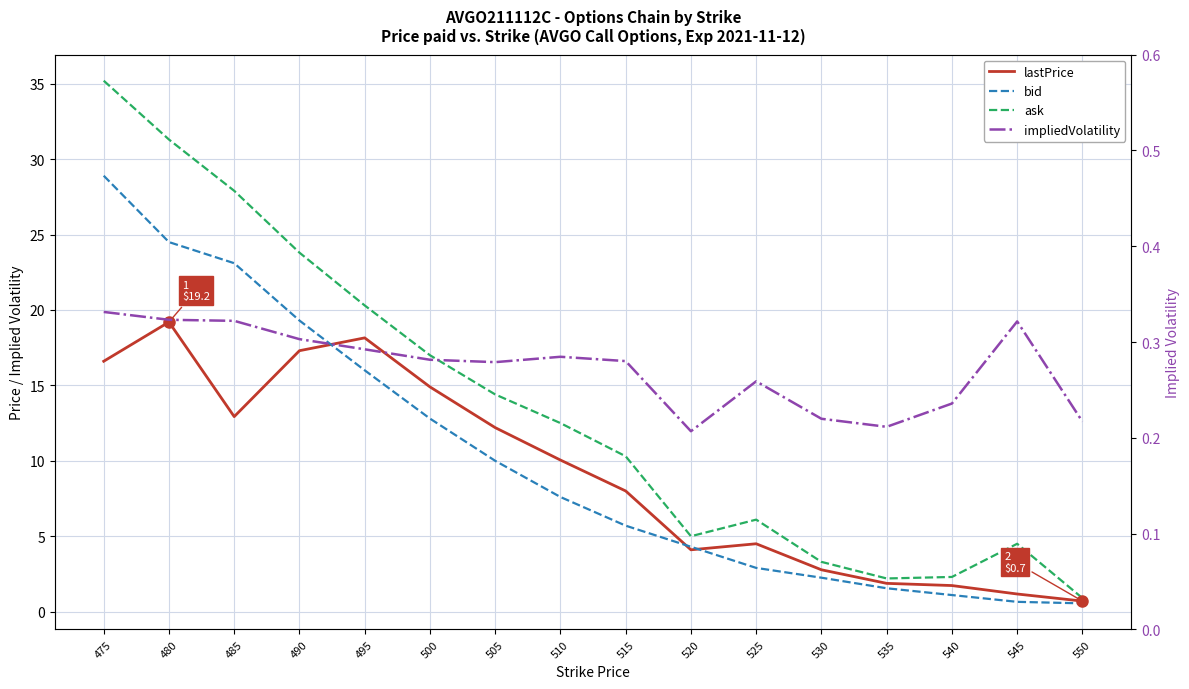

Reading right to left, transcribe all the data shown in this chart.

lastPrice: 0.7	1.2	1.7	1.9	2.8	4.5	4.1	8.0	10.1	12.2	14.9	18.1	17.3	12.9	19.2	16.6
bid: 0.6	0.7	1.1	1.6	2.2	2.9	4.3	5.7	7.6	10.0	12.8	16.0	19.3	23.1	24.5	28.9
ask: 0.9	4.5	2.3	2.2	3.3	6.1	5.0	10.3	12.5	14.4	17.0	20.3	23.8	27.9	31.3	35.2
impliedVolatility: 0.2	0.3	0.2	0.2	0.2	0.3	0.2	0.3	0.3	0.3	0.3	0.3	0.3	0.3	0.3	0.3